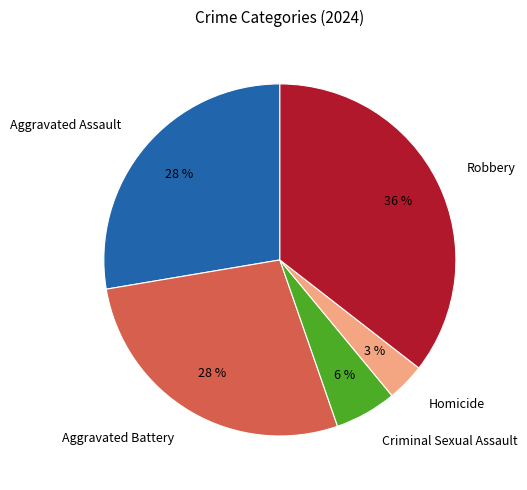

The Aggravated Battery slice represents 28% of the pie. True or false?

True